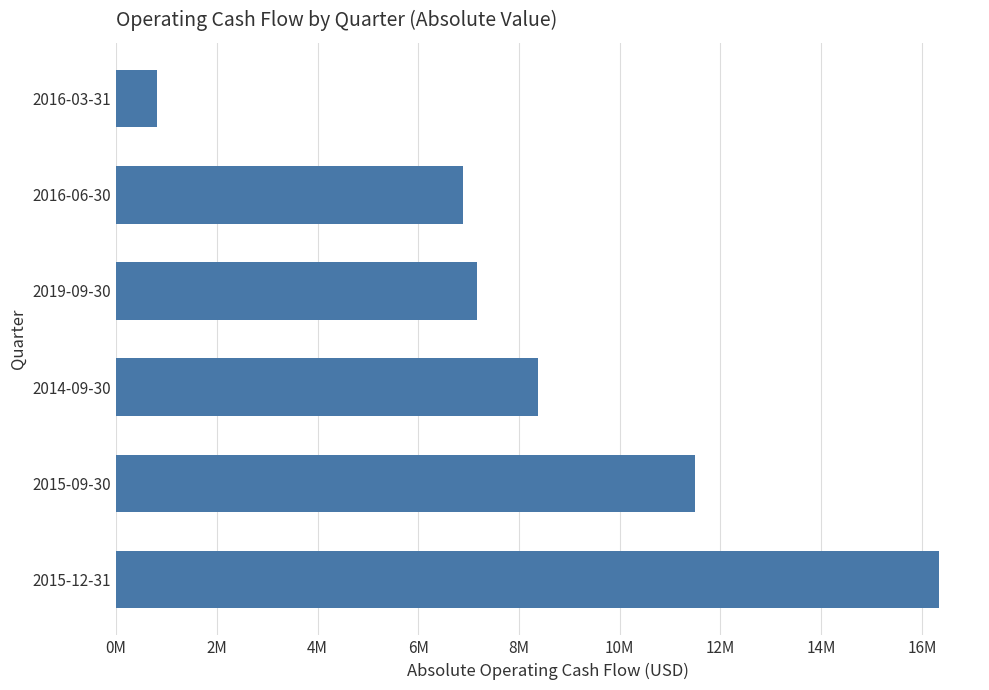

Are the bars horizontal?

Yes